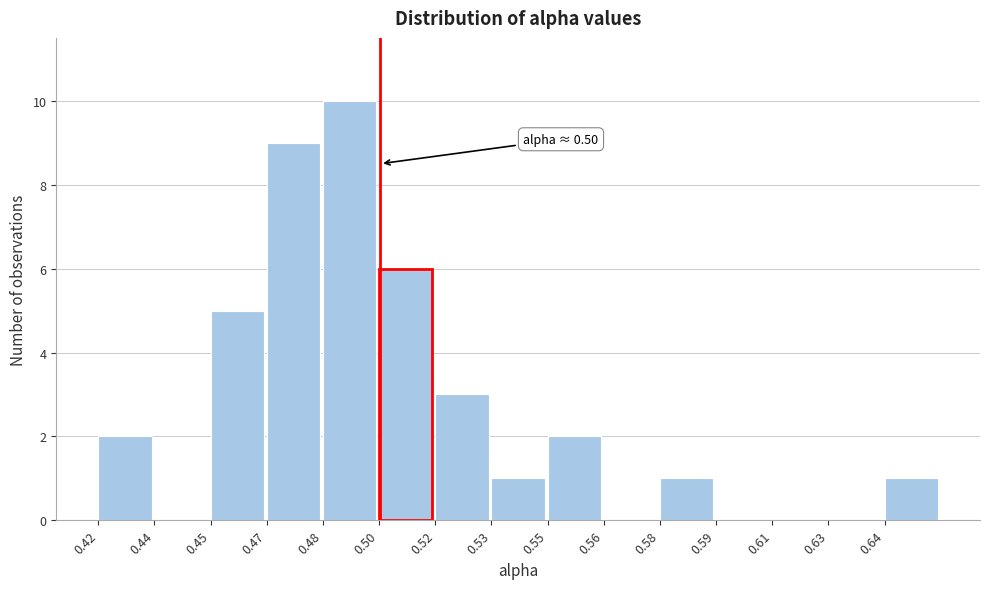

Reading left to right, what are all the values shown in this chart?

0.42=2	0.44=0	0.45=5	0.47=9	0.48=10	0.50=6	0.52=3	0.53=1	0.55=2	0.56=0	0.58=1	0.59=0	0.61=0	0.63=0	0.64=1